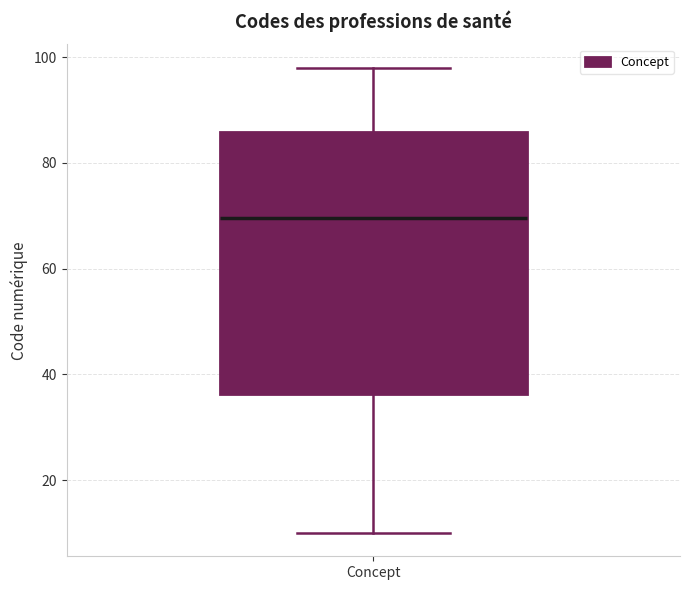

Where does the upper whisker of the box for Concept end on the y-axis? The values are not printed on the chart, so give them approximately, as read against the axis.

98